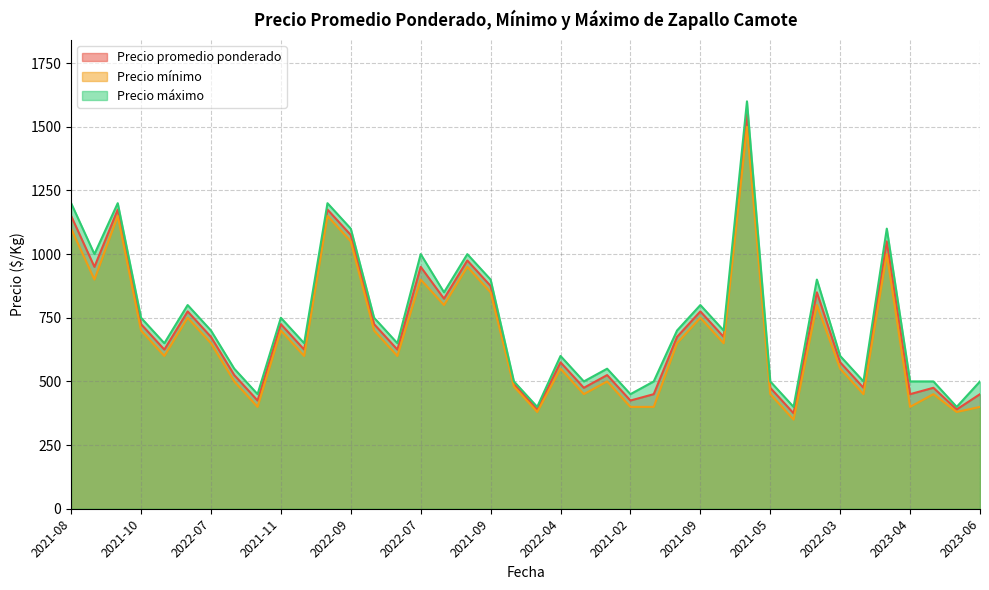

List the series in order of their overall mean, highest first.

Precio máximo, Precio promedio ponderado, Precio mínimo